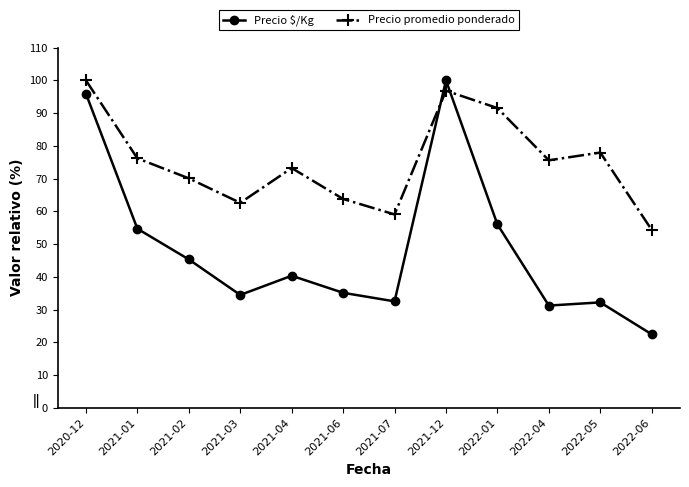

At which label does Precio $/Kg first exceed 40?

2020-12